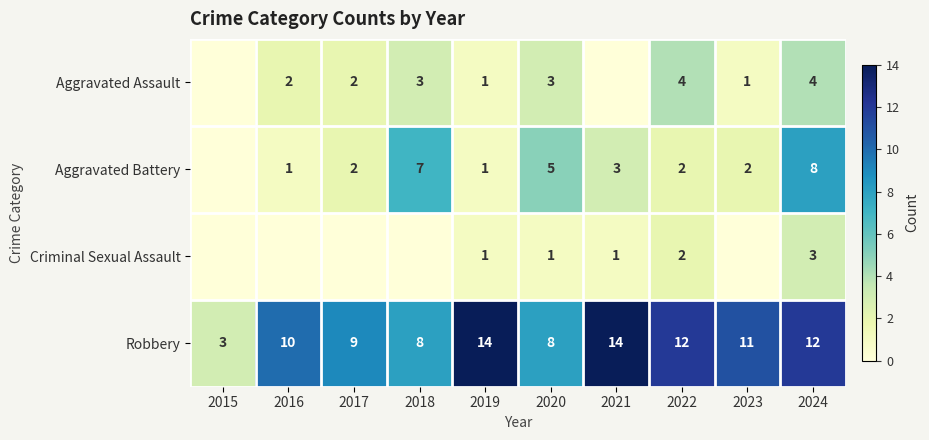

What is the difference between the highest and lowest values at 2024?

9